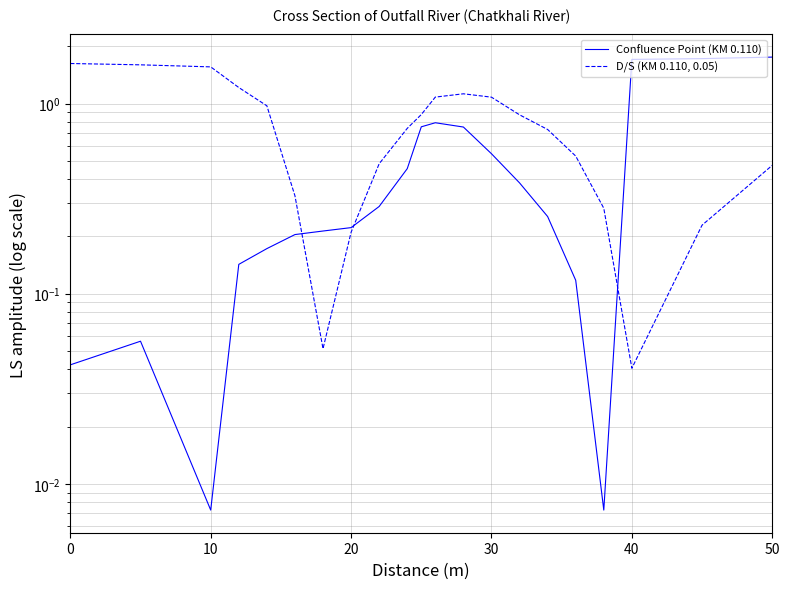

Is the value of Confluence Point (KM 0.110) at 10 greater than the value of D/S (KM 0.110, 0.05) at 8?

No